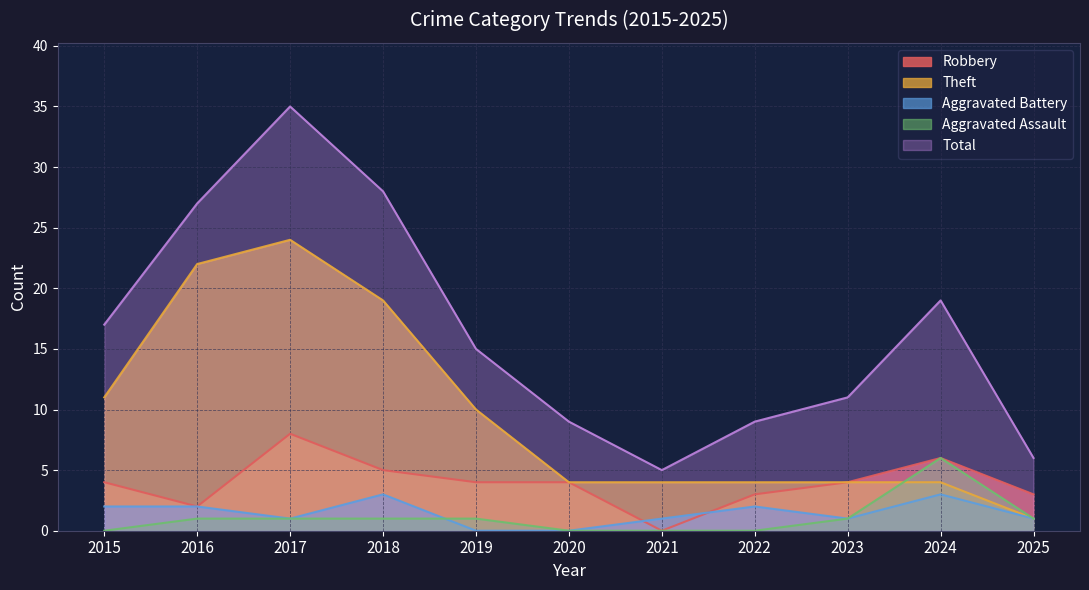

Between 2025 and 2020, which is larger?

2020